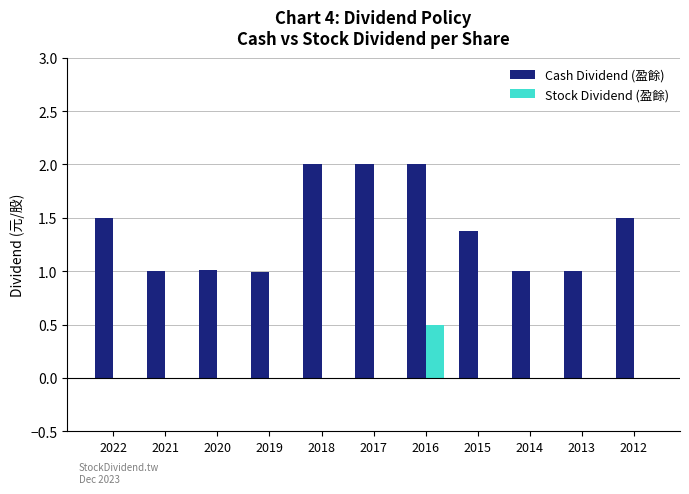

The Cash Dividend (盈餘) series shows 0.2 at 2021. True or false?

False